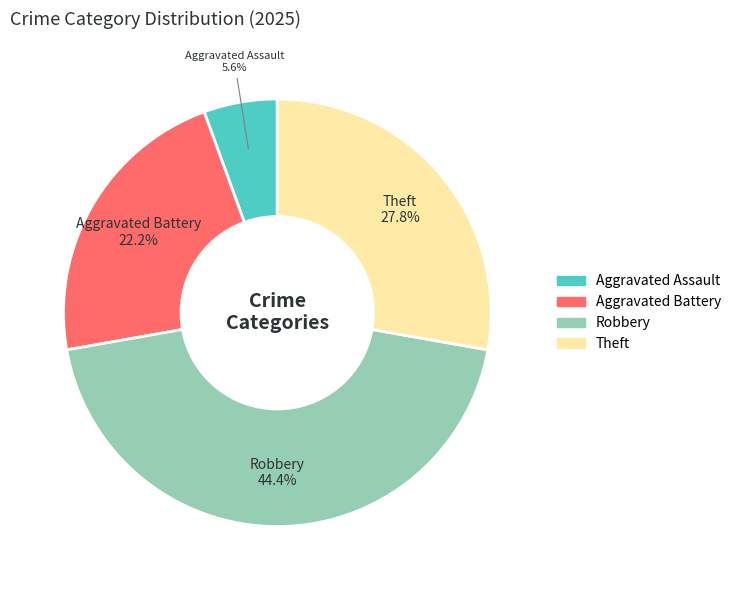

Is there any slice that represents more than half of the pie?

No